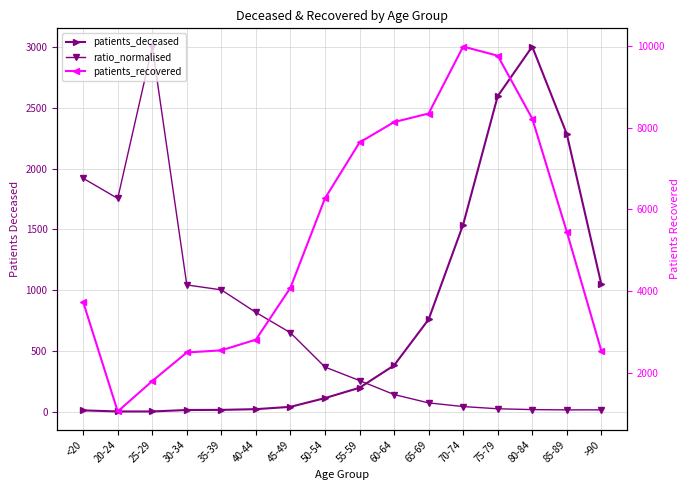

What is the difference between the patients_deceased values at 70-74 and <20?

1528.0